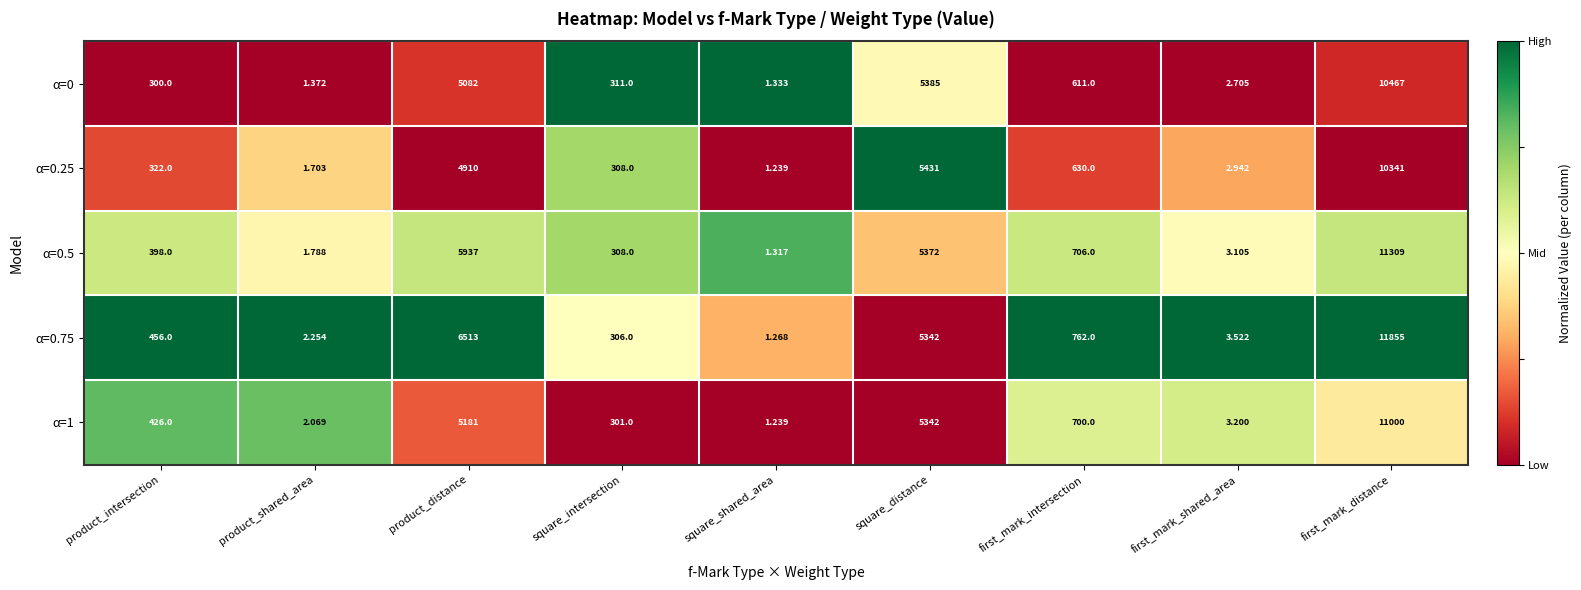

Where is α=0.5 nearest to the value 5655?

product_distance